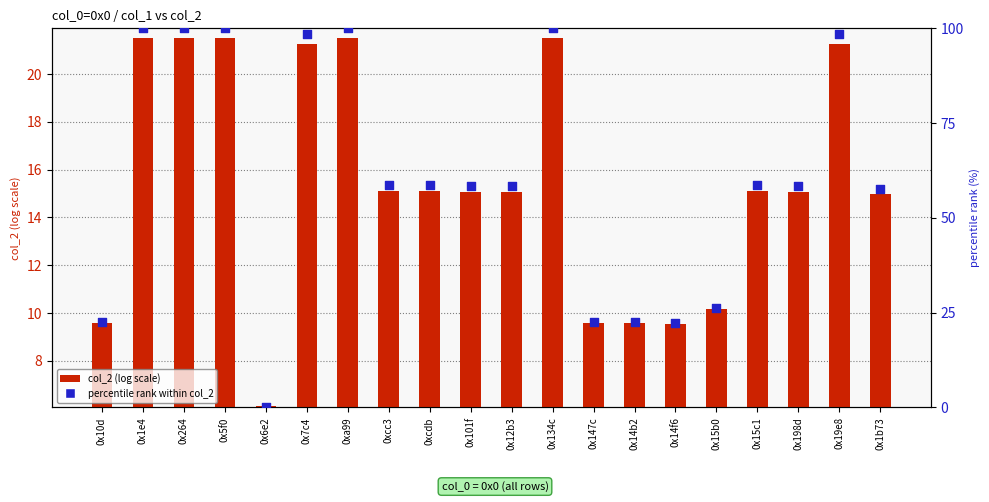

Which series has the widest spread of Y values?

percentile rank within col_2